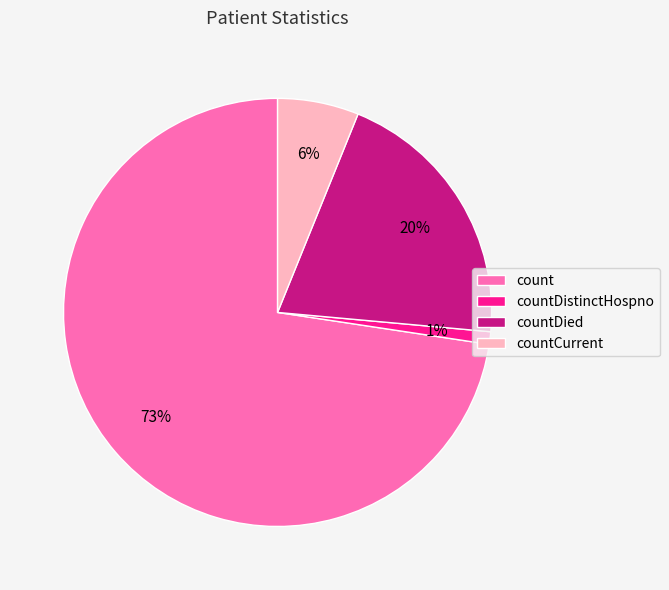

Combined, do countDied and countCurrent account for over 50%?

No